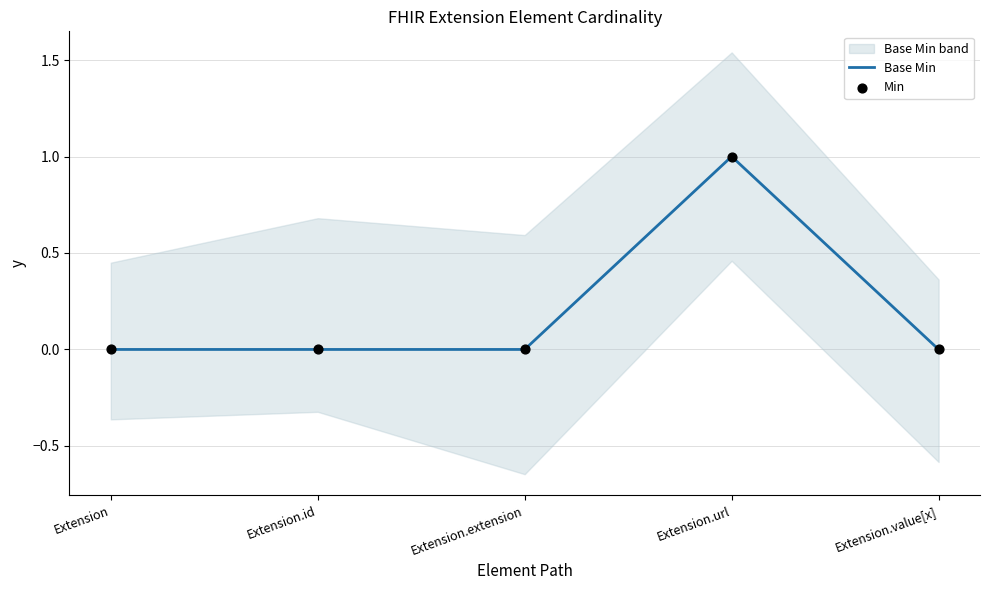

Which series reaches the maximum Y coordinate?

Base Min